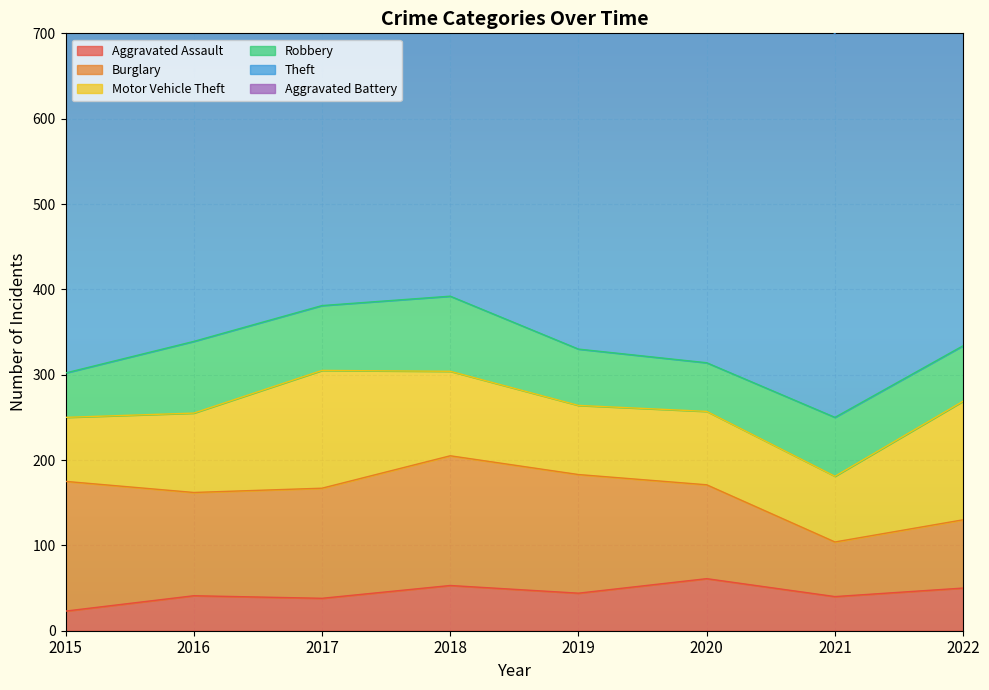

How many distinct data groups are displayed?

6